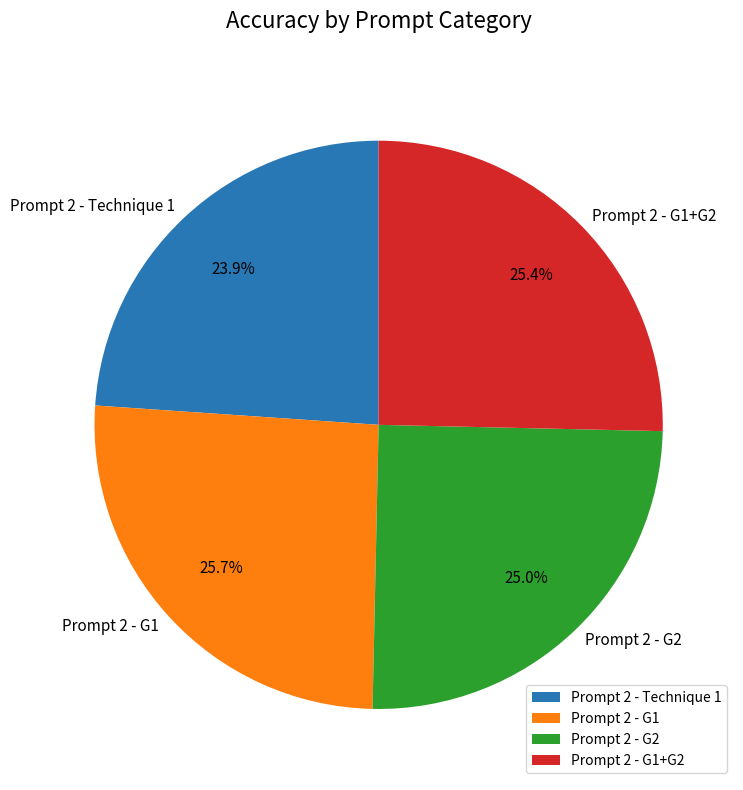

Count the number of slices in the pie.

4